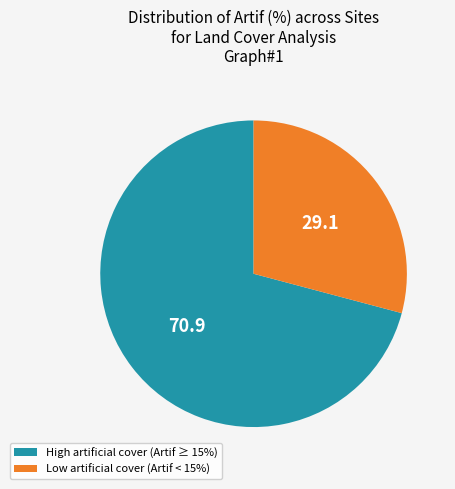

What is the largest slice in the pie chart?

High artificial cover (Artif ≥ 15%)